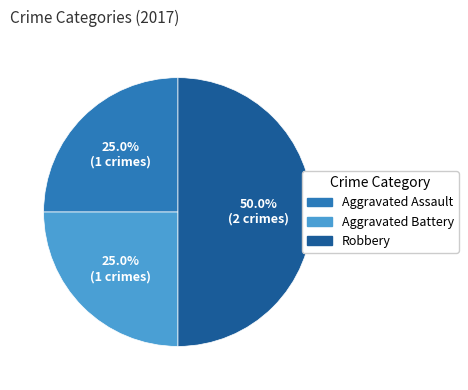

Which slice is the largest?

Robbery